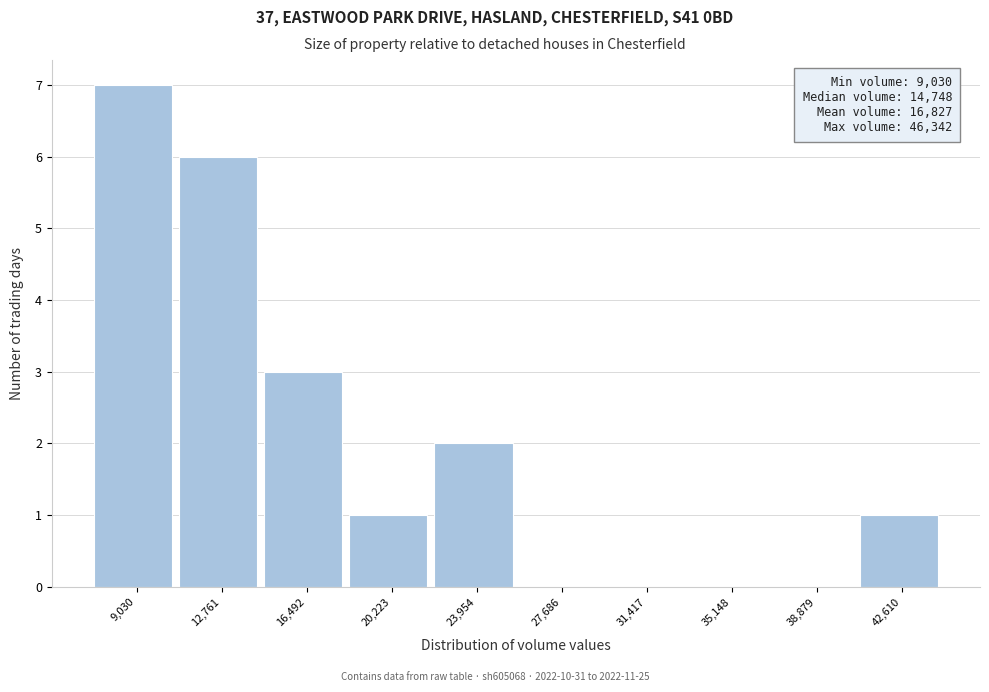

Reading left to right, what are all the values shown in this chart?

9,030=7	12,761=6	16,492=3	20,223=1	23,954=2	27,686=0	31,417=0	35,148=0	38,879=0	42,610=1